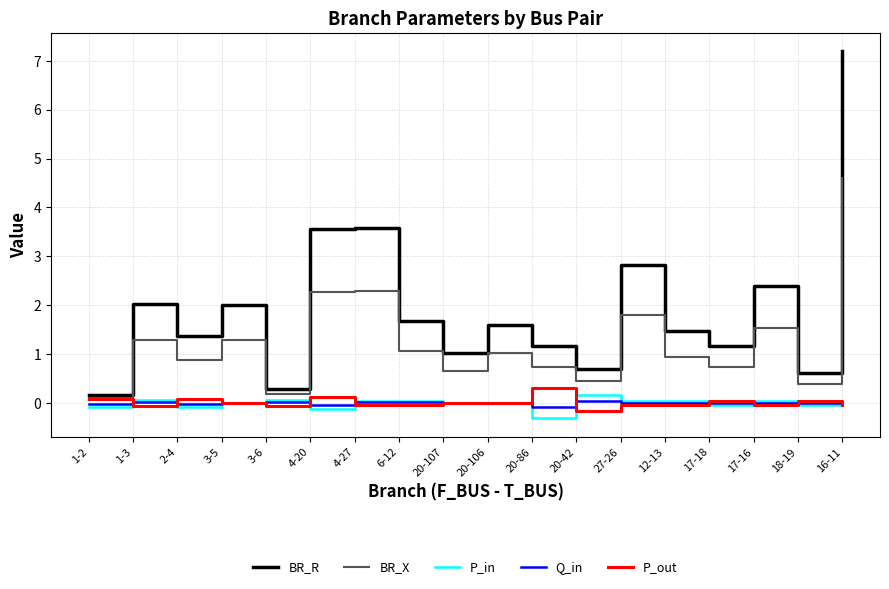

What position from the right is 17-18?

4